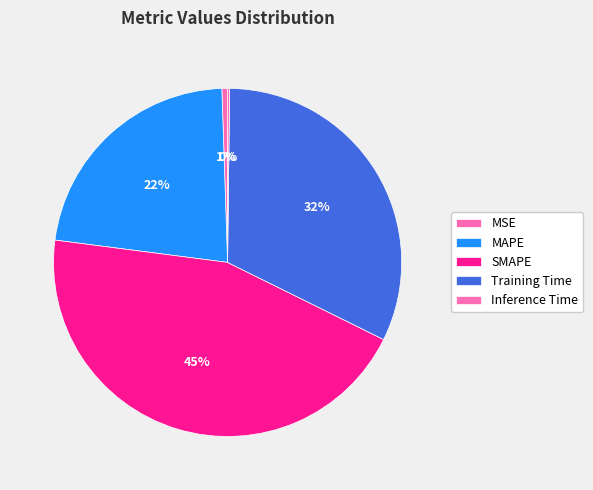

Do Inference Time and Training Time together represent more than half of the pie?

No